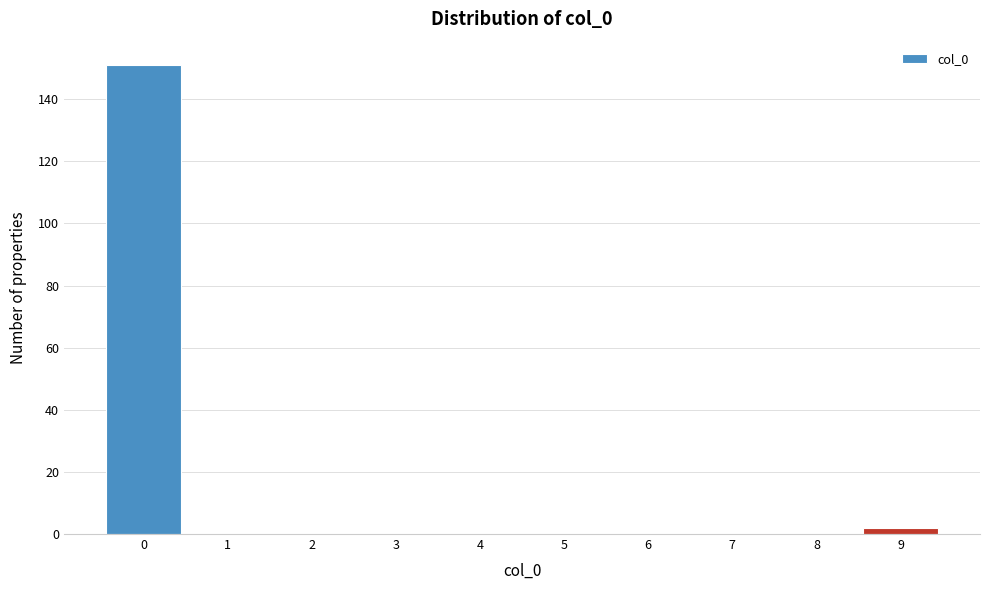

Reading left to right, what are all the values shown in this chart?

0=151	1=0	2=0	3=0	4=0	5=0	6=0	7=0	8=0	9=2